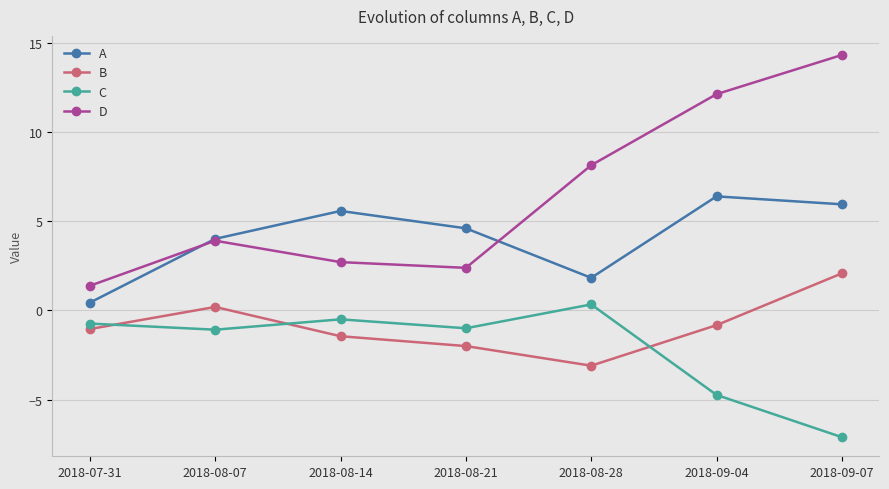

What is the value of the A point at the 1st from the left?

0.4